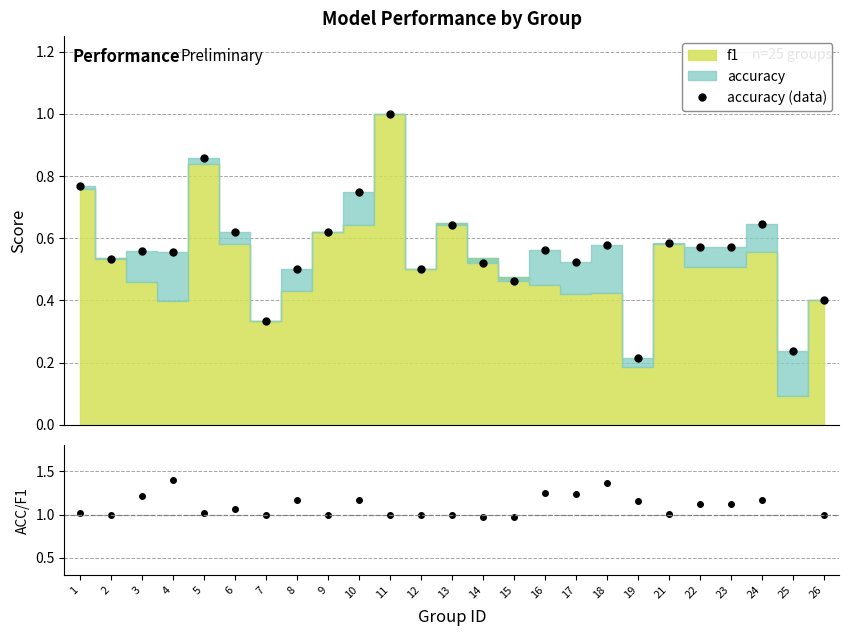

At which category does acc/f1 reach its first local peak?

4